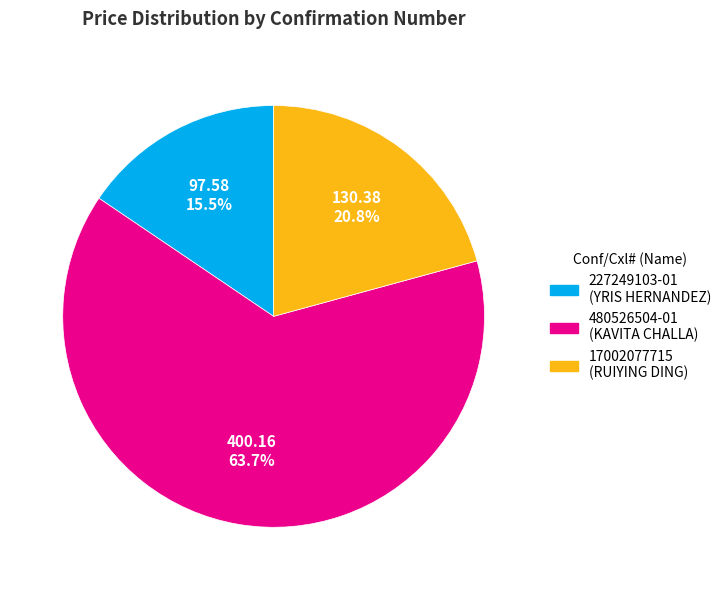

What portion of the pie excludes 227249103-01?

84.5%